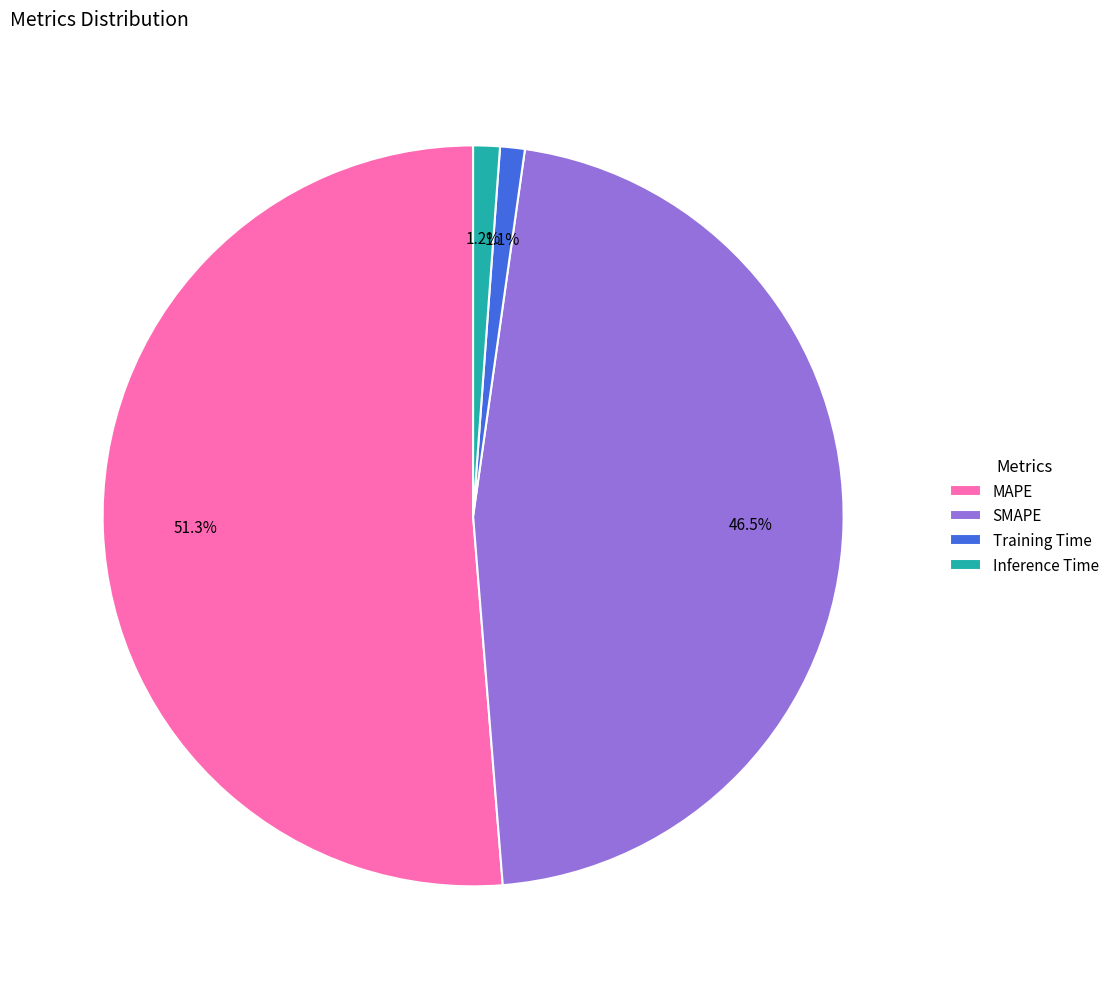

Is MAPE the majority of the pie?

Yes